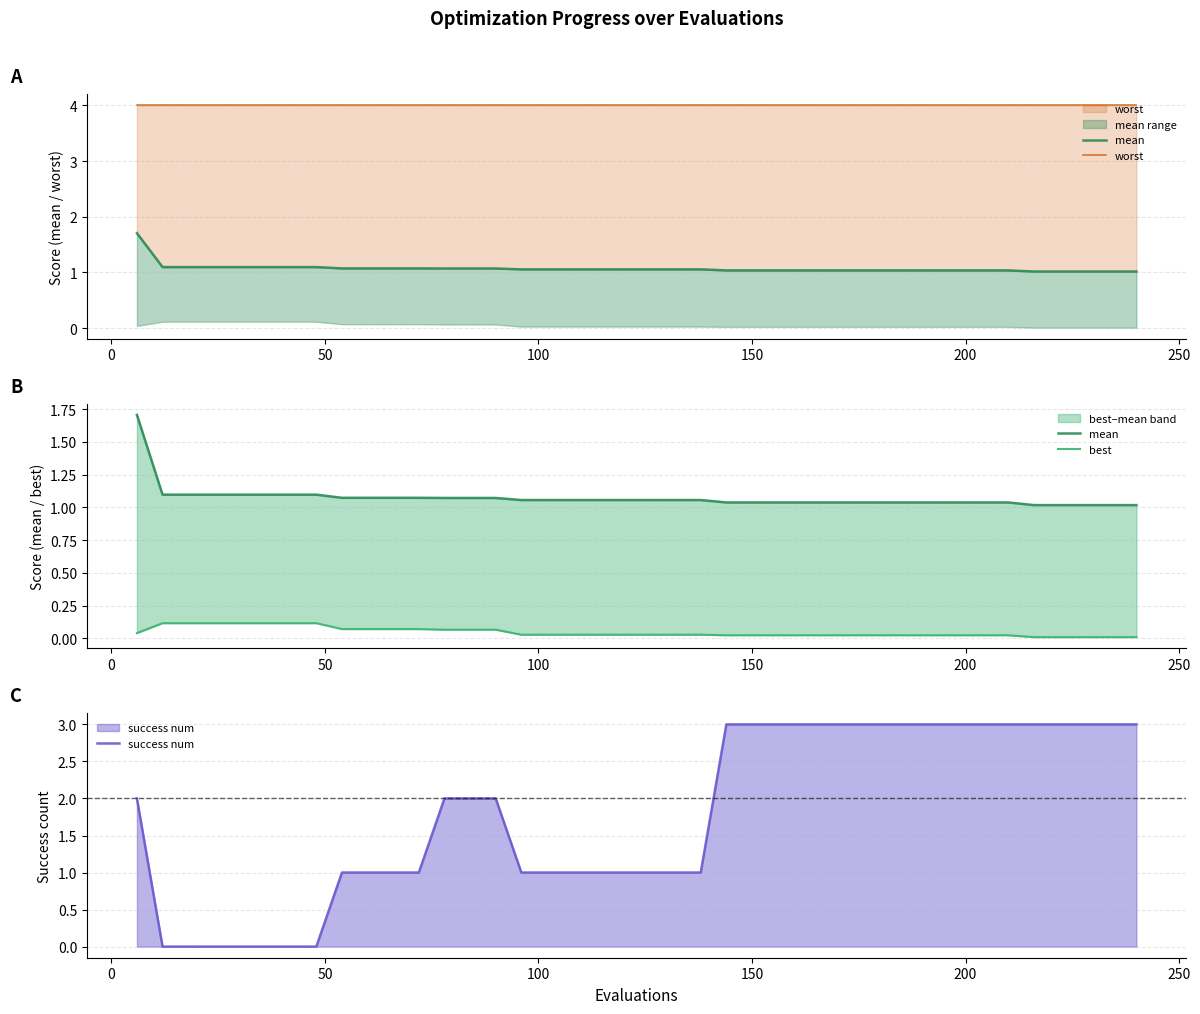

What is the maximum value for success num?

3